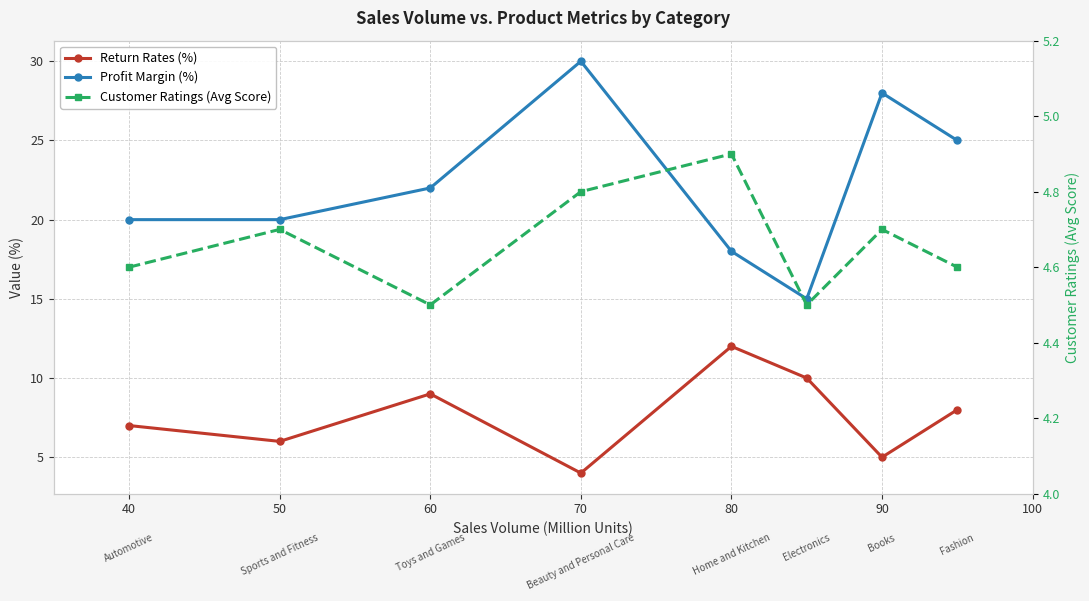

Is this an area chart (filled region under the line)?

No